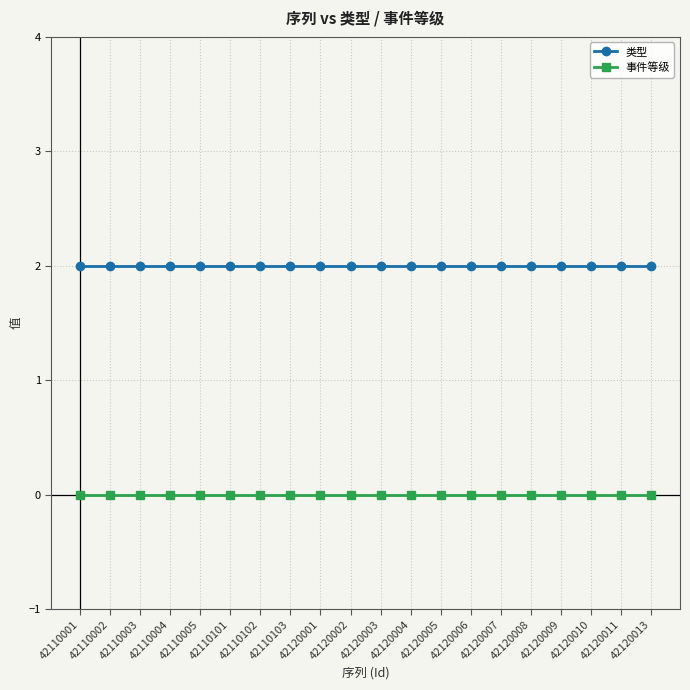

Which series has the largest total across all categories?

类型